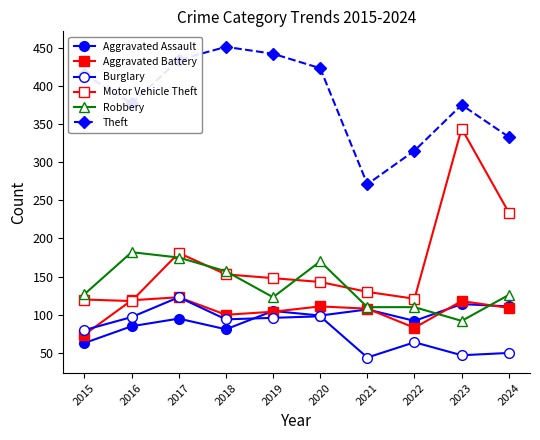

True or false: Burglary and Theft intersect in this chart.

False